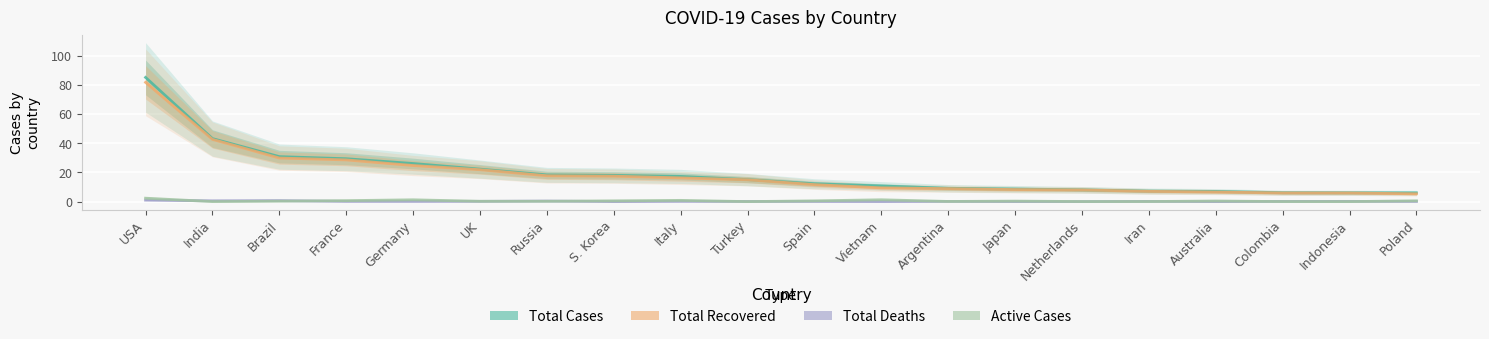

What is the value of the Active Cases (M) point at the 14th from the left?

0.3